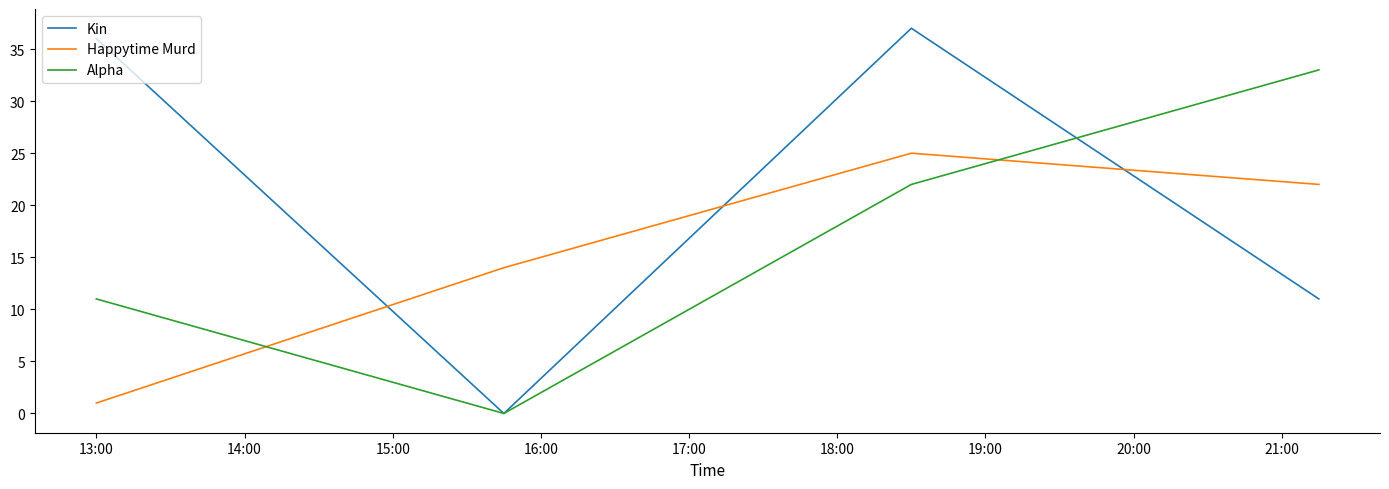

What is the greatest value displayed?

37